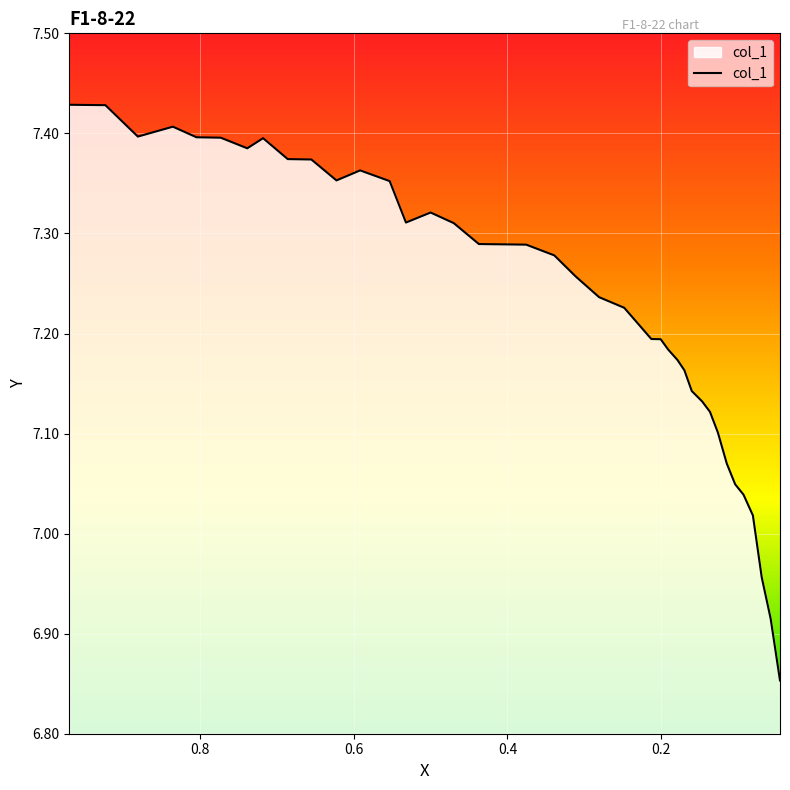

The chart shows a value of 3.2 at 0.1598. True or false?

False